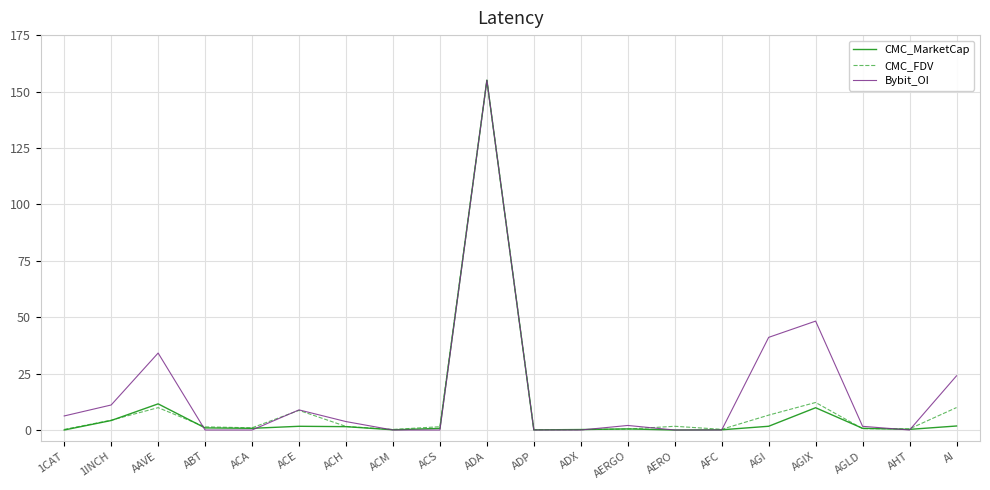

Between AGLD and AI, which series saw the biggest shift?

Bybit_OI